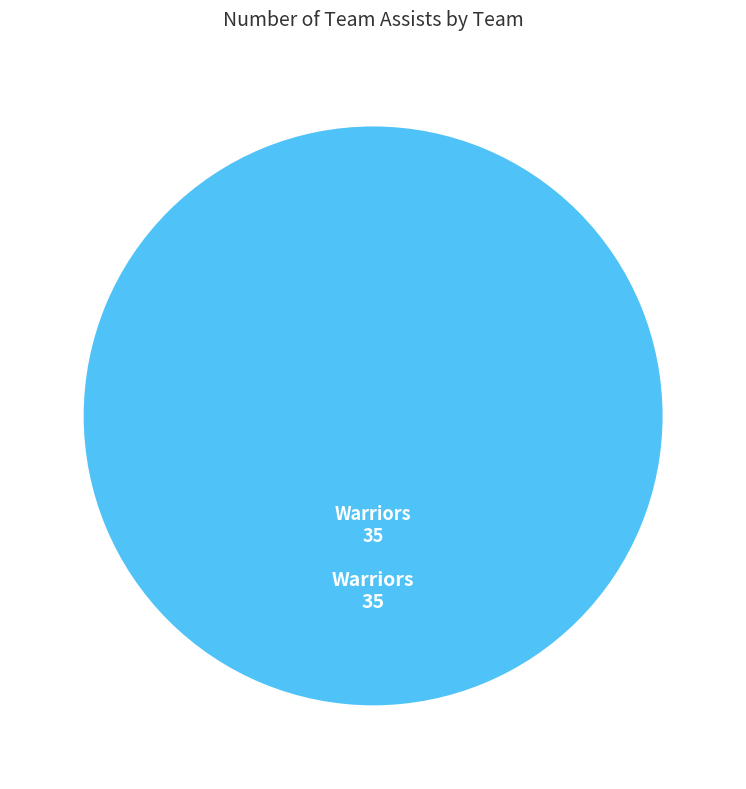

Is there any slice that represents more than half of the pie?

Yes